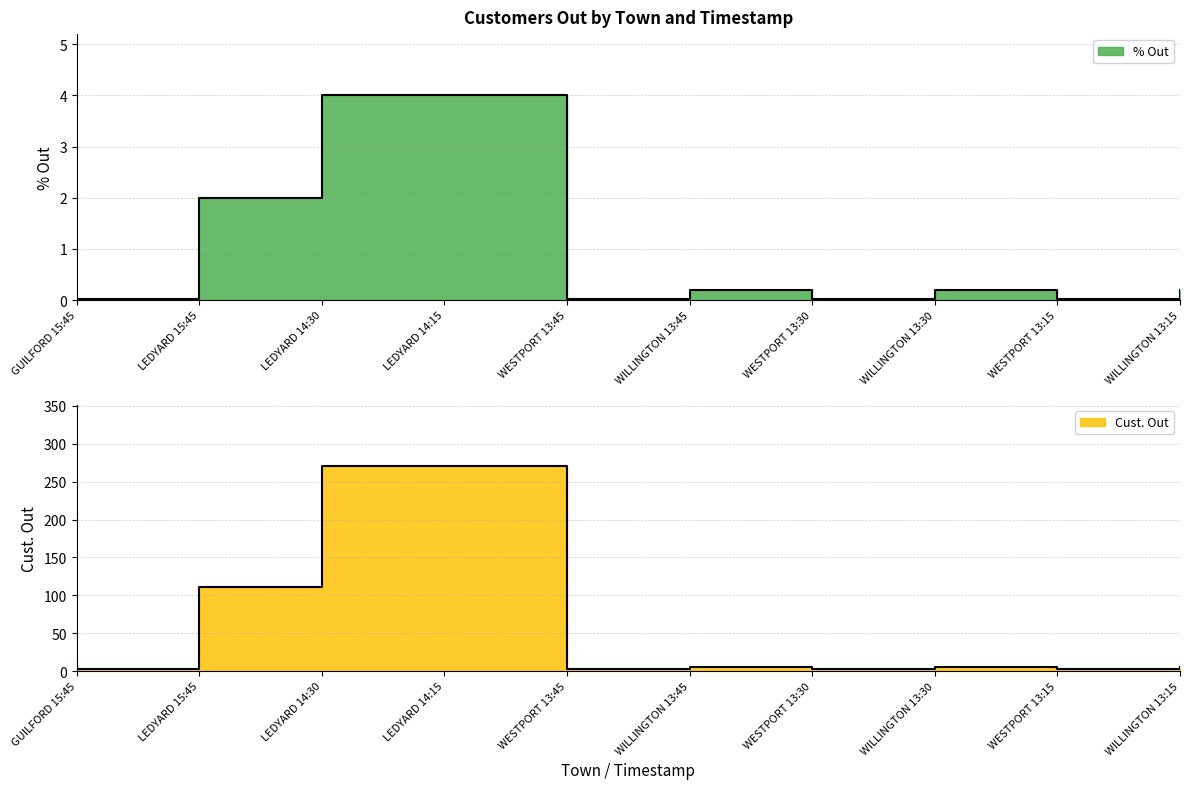

The value of Cust. Out at WILLINGTON 13:15 is 8.6. True or false?

False